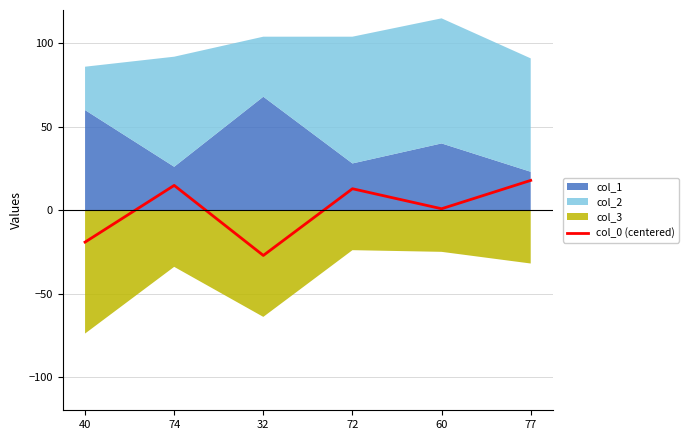

Is it true that the value at 72 is 12.8?

True